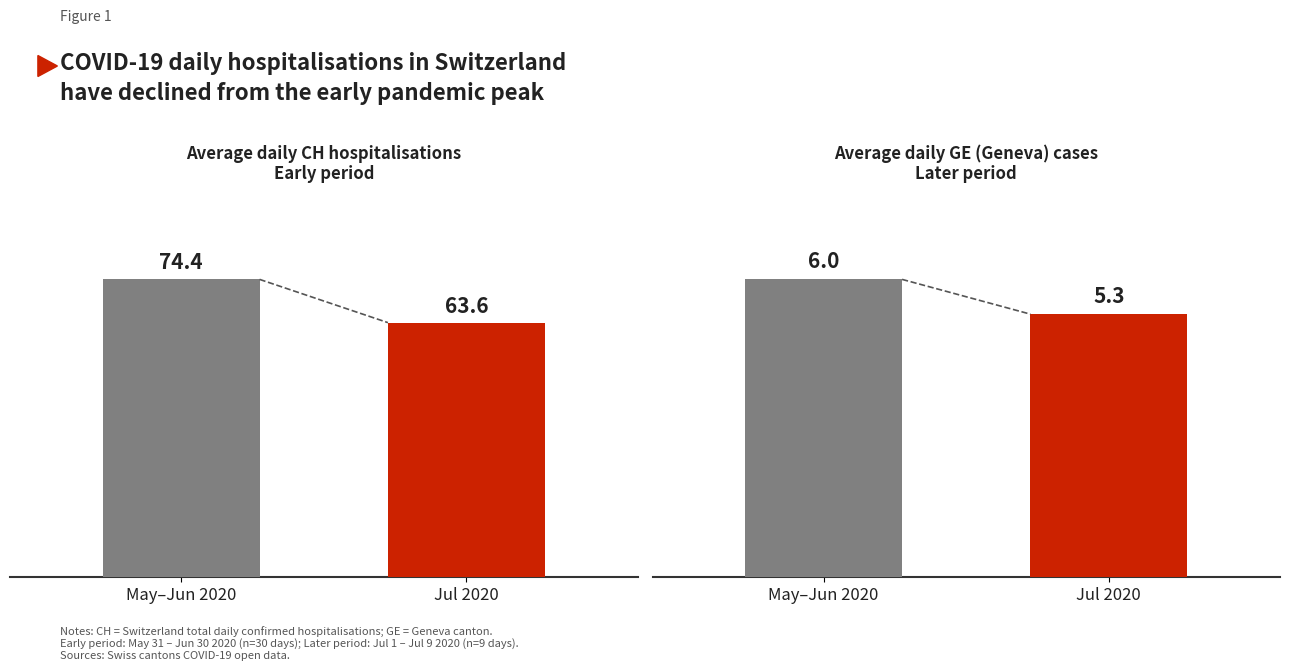

At which category is the sum across all series the highest?

May–Jun 2020